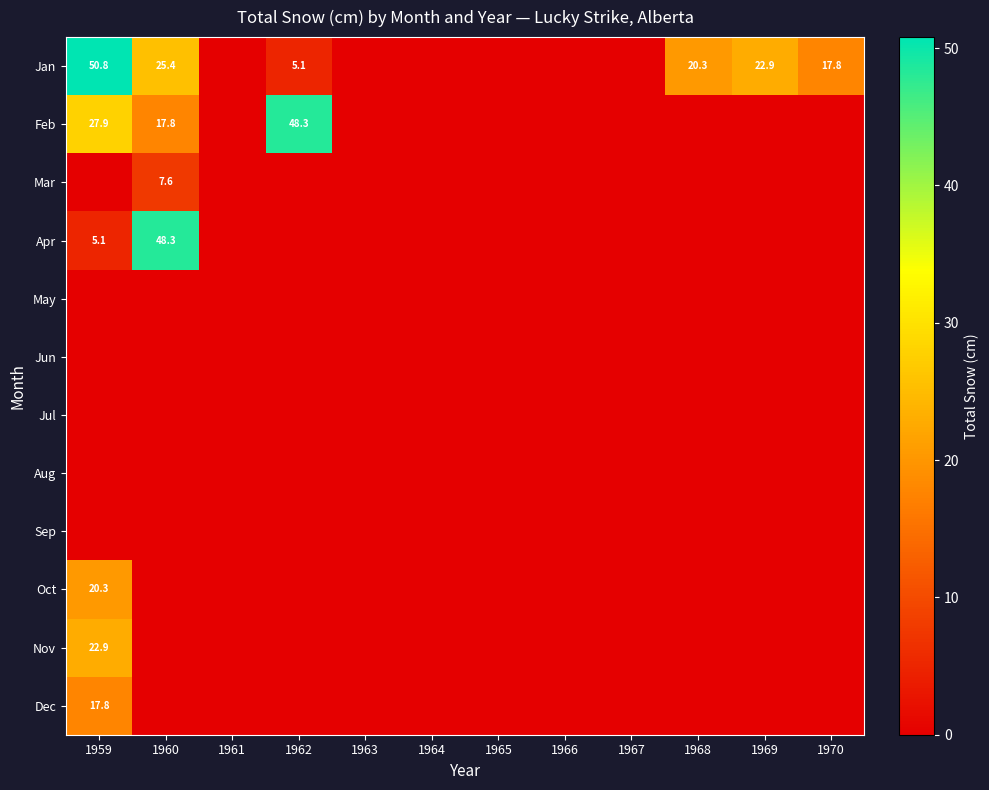

Is it true that Aug equals 0.0 at 1964?

True